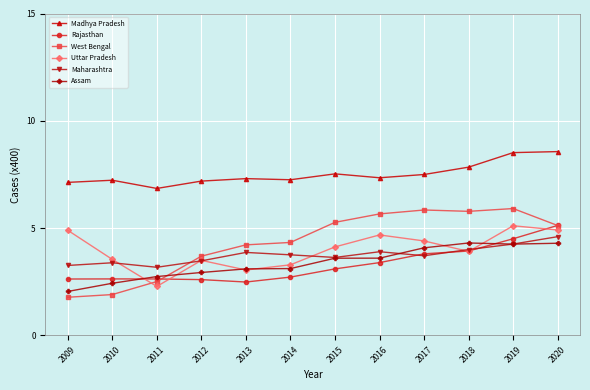

Which series has the largest range (max minus min)?

West Bengal